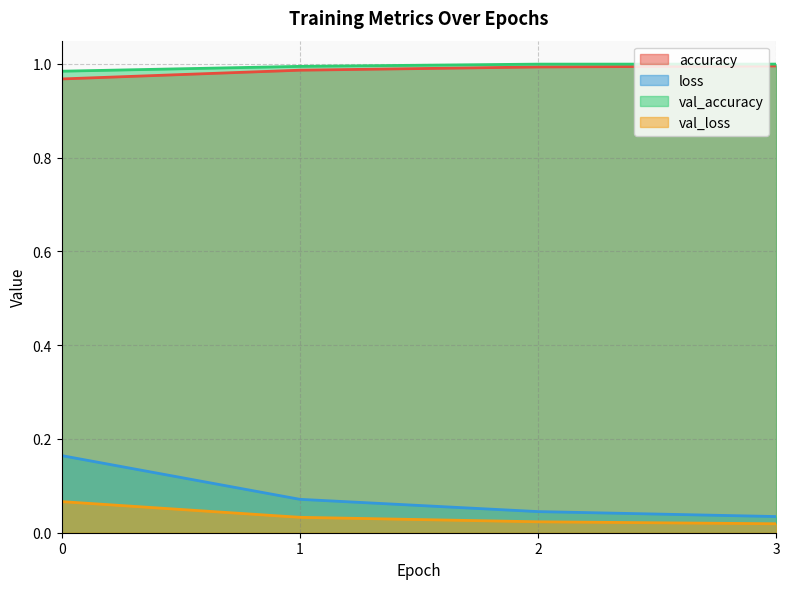

Is the value of val_accuracy at 1 greater than the value of accuracy at 0?

Yes